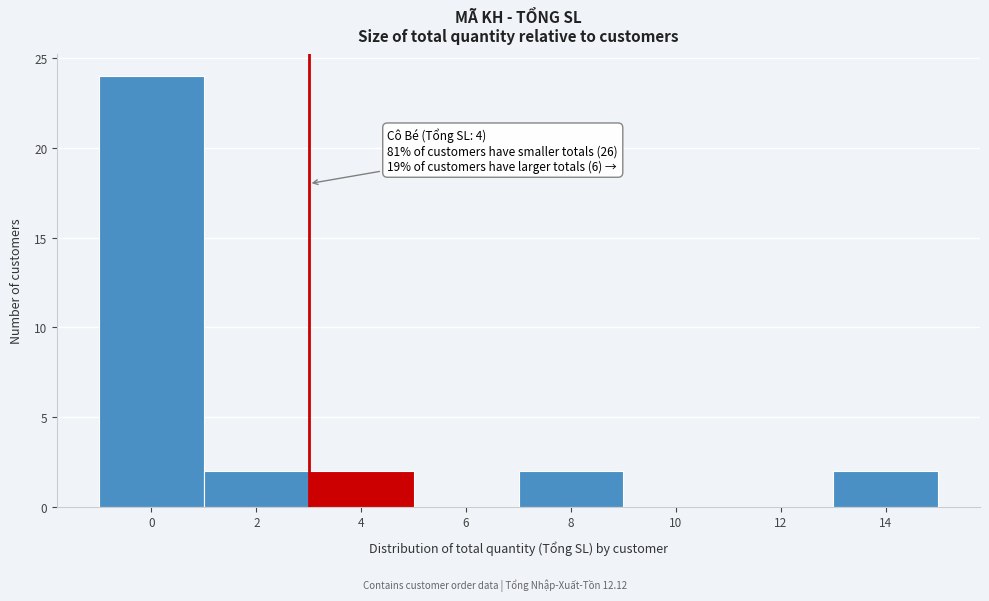

Reading left to right, what are all the values shown in this chart?

0=24	2=2	4=2	6=0	8=2	10=0	12=0	14=2